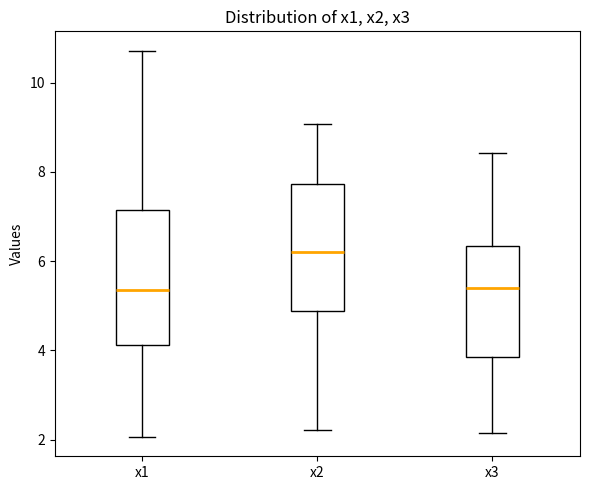

Reading left to right, transcribe this box plot: for each box, give where its median line is, the range the box spans, and where its two whiskers end, as read against the y-axis. The values are not printed on the chart, so give them approximately, as read against the axis.

x1: median 5.4, box 4.2 to 7.2, whiskers 2.0 to 10.8
x2: median 6.2, box 4.8 to 7.8, whiskers 2.2 to 9.0
x3: median 5.4, box 3.8 to 6.4, whiskers 2.2 to 8.4